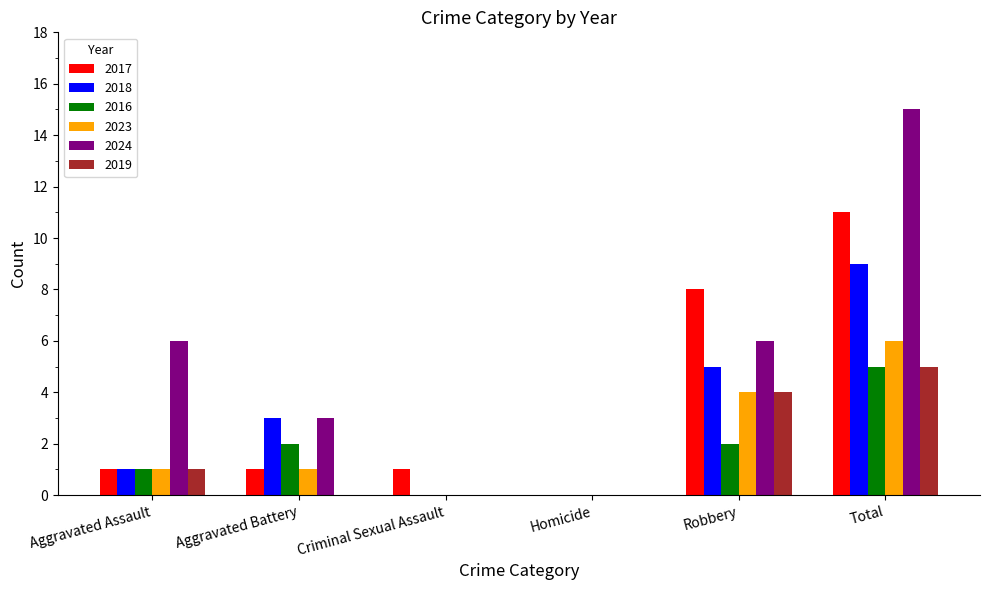

True or false: 2023 has a value of 6 at Total.

True